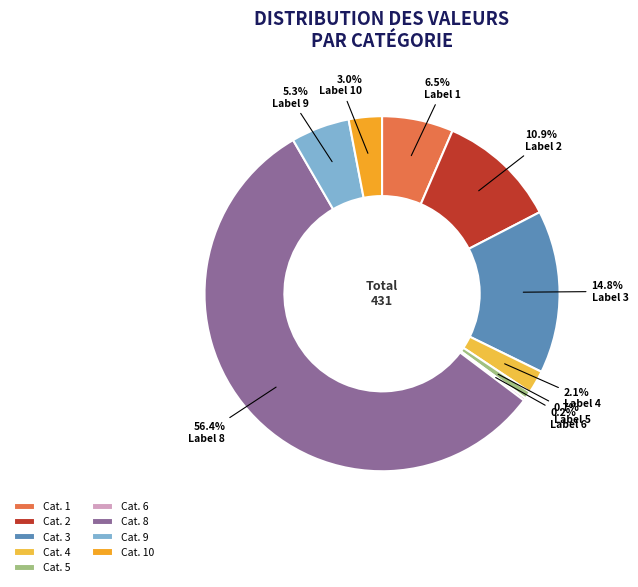

Does any single category account for the majority?

Yes